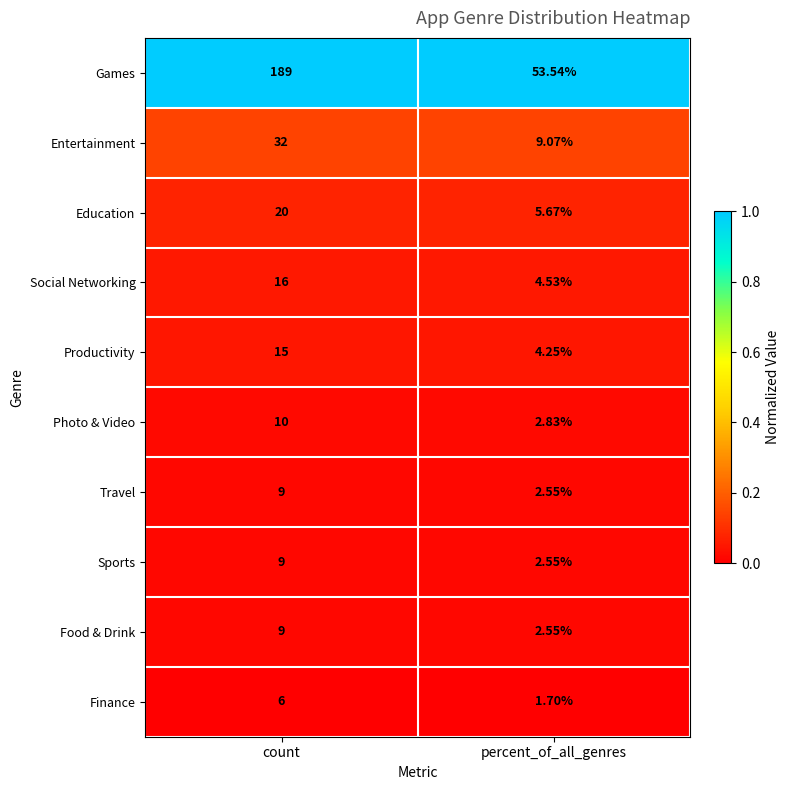

At which category is the sum across all series the highest?

count